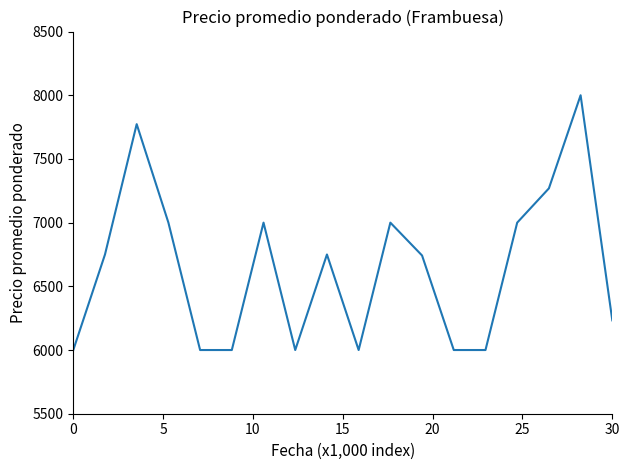

What is the maximum value shown in the chart?

8000